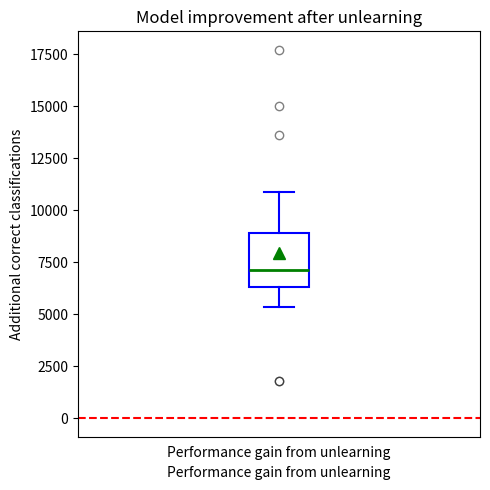

Read this box plot against the y-axis: the position of the median line, the range covered by the box, and the ends of both whiskers. The values are not printed on the chart, so give them approximately, as read against the axis.

median 7000, box 6500 to 9000, whiskers 5500 to 11000